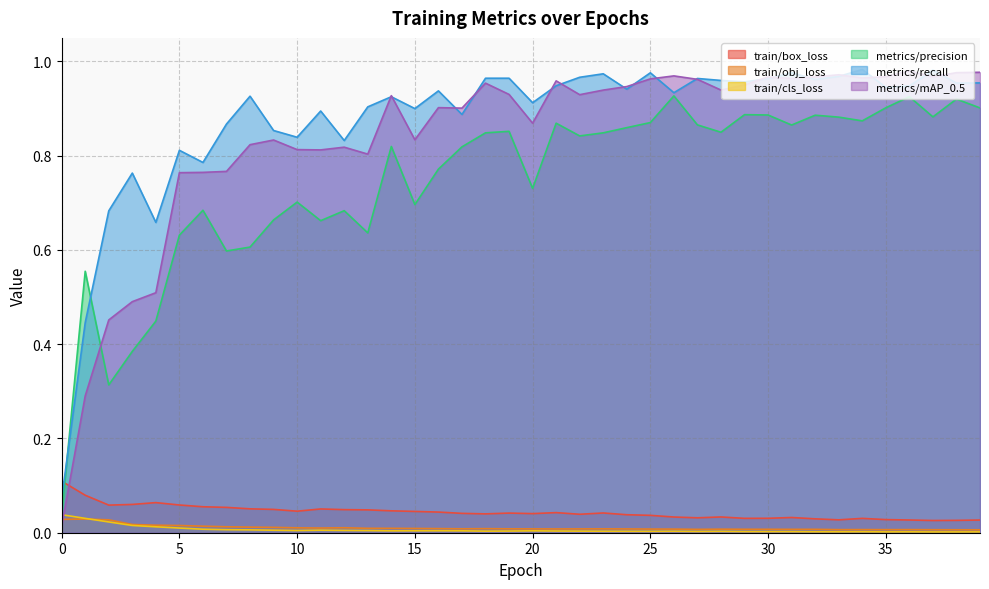

How many series are shown in this chart?

6